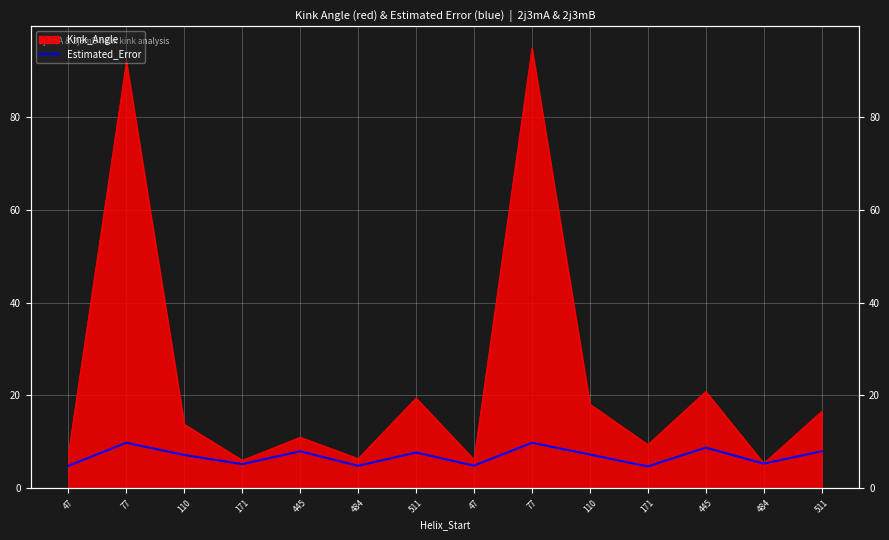

What is the label of the 8th point from the right?

511